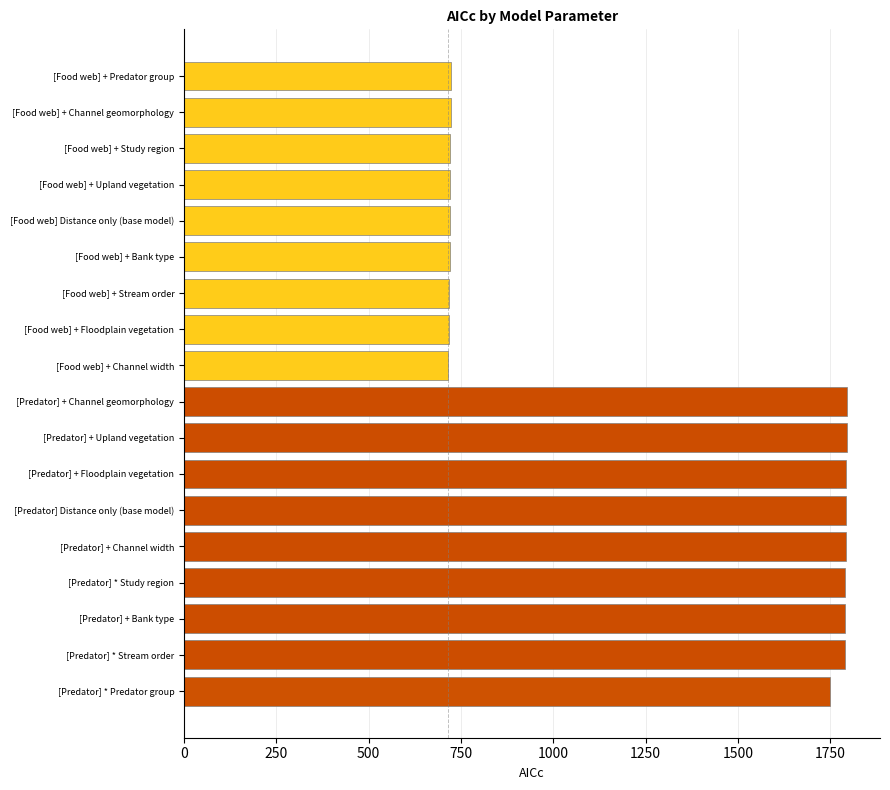

Count the number of categories in the chart.

18